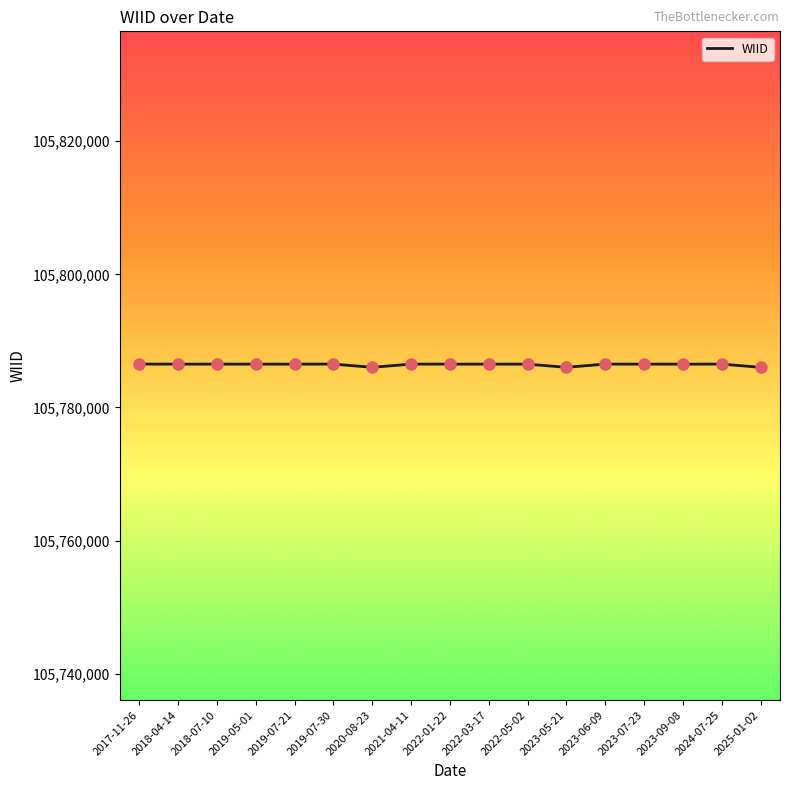

Approximately how many times larger is the value at 2023-05-21 compared to 2018-07-10?

1.0